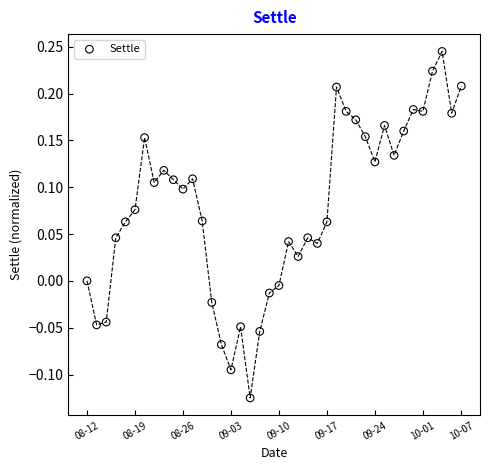

What is the range of Y values (max minus min)?

0.4